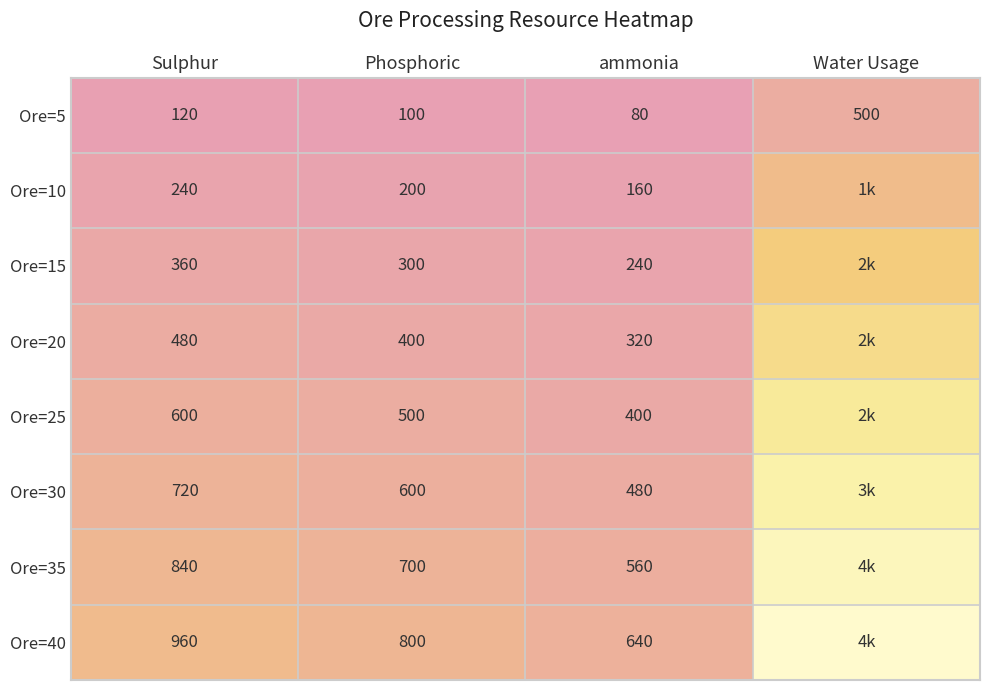

At how many categories does at least one series exceed 1339?

1